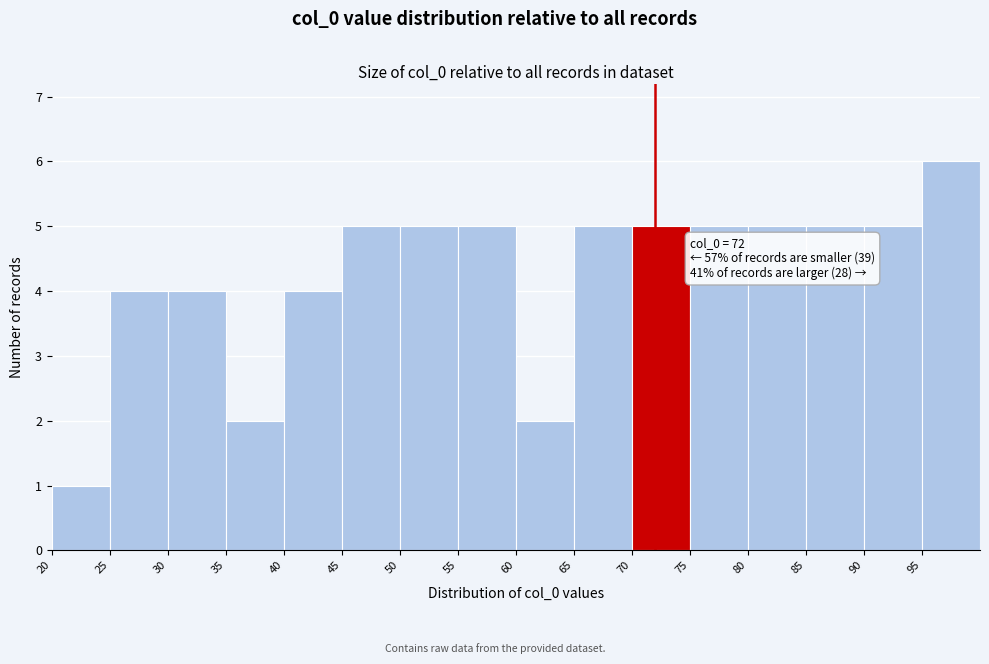

Over which range of the x-axis is the bar tallest?

95 to 100